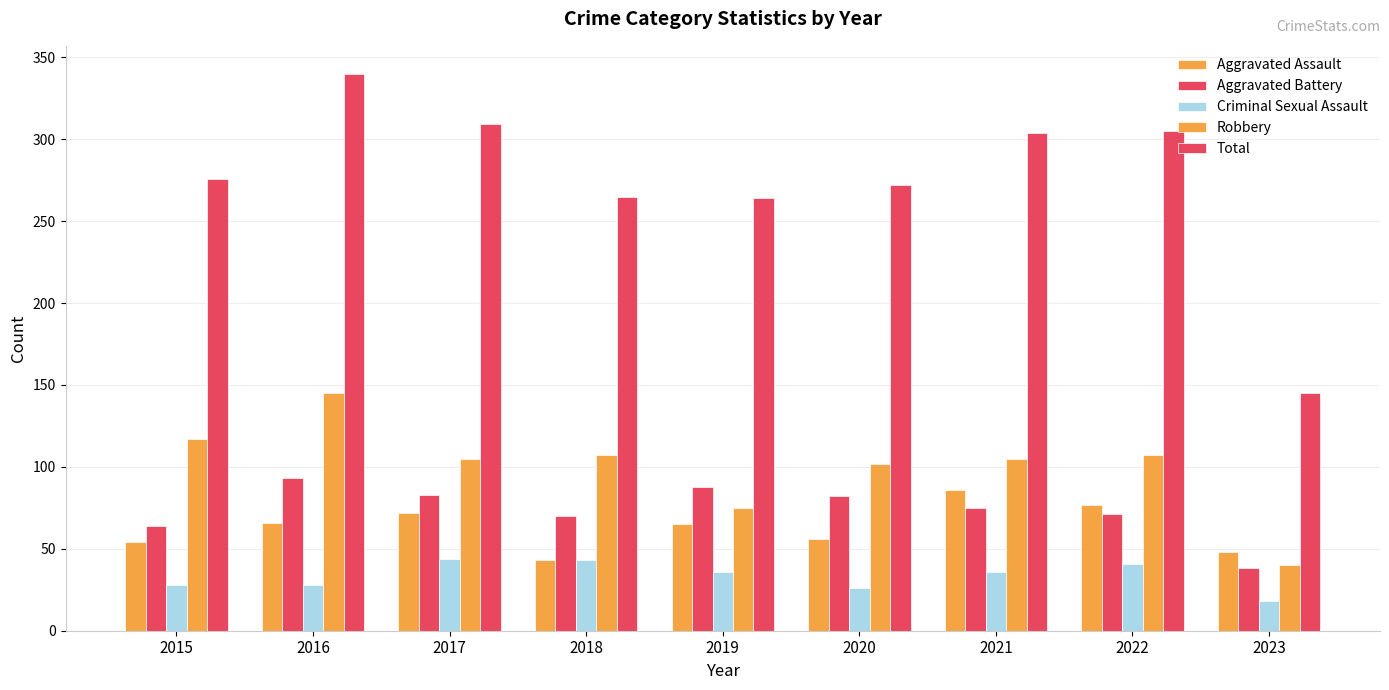

How many bars are there in each group?

5